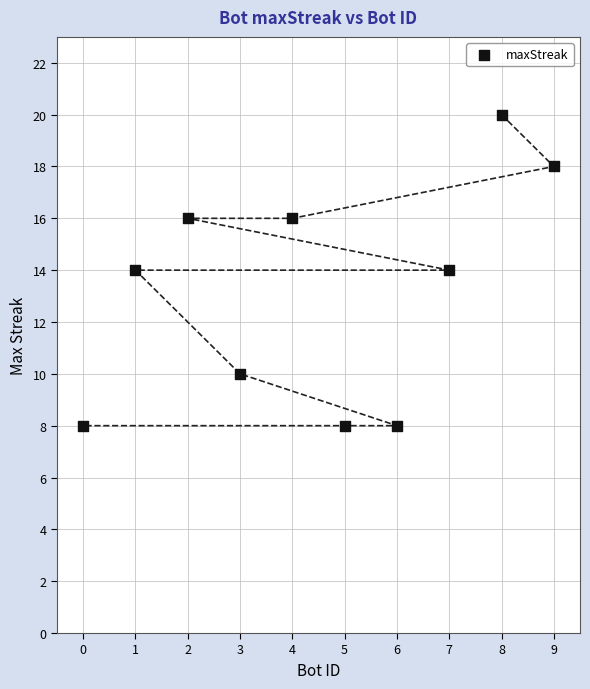

What is the average X value?

4